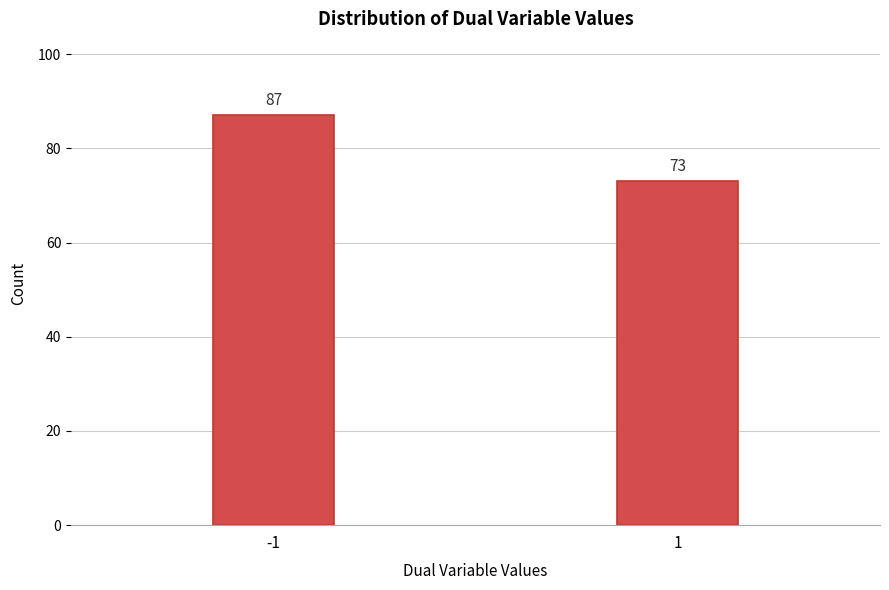

Reading left to right, what are all the values shown in this chart?

87	73